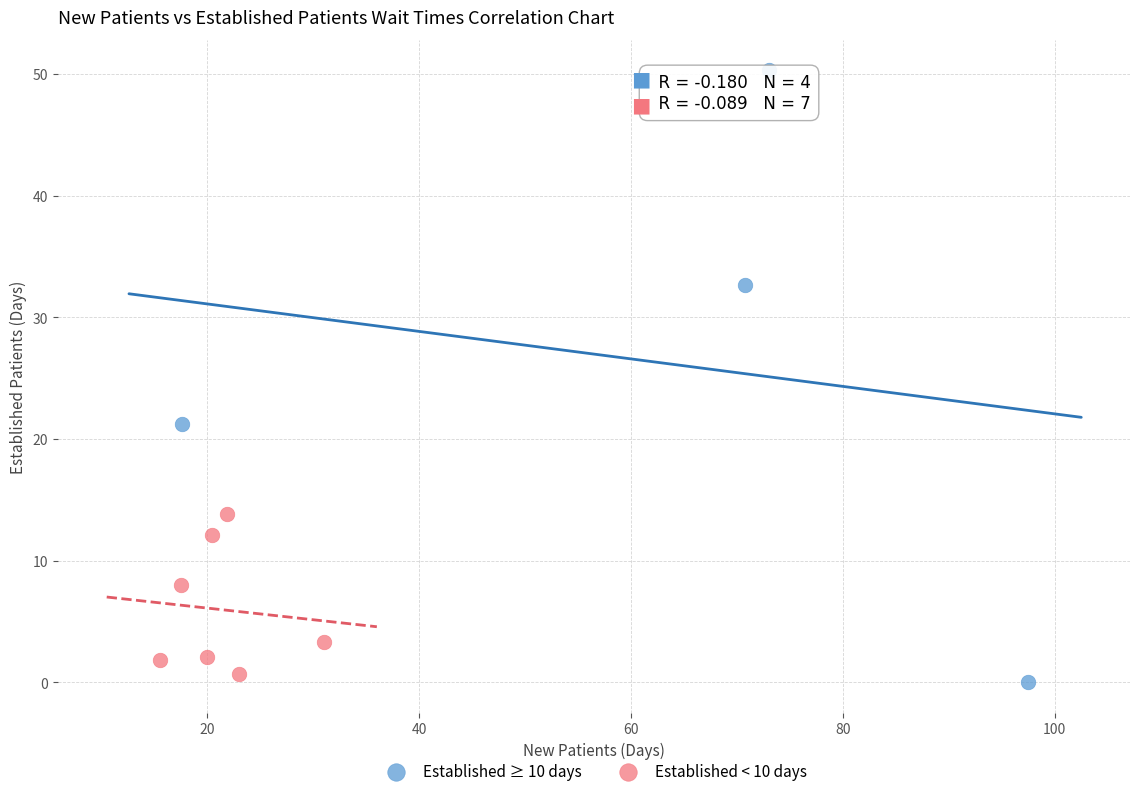

What are all the series names shown in the legend?

Established ≥ 10 days, Established < 10 days